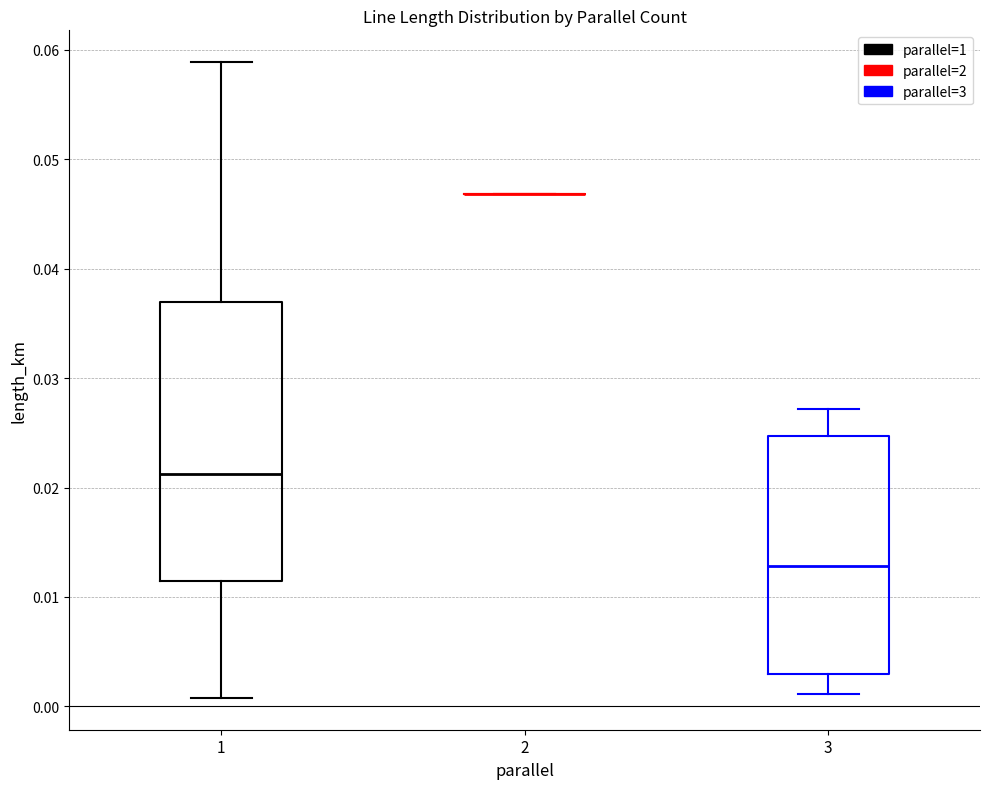

Where is the lower edge of the box at x = 3 on the y-axis? The values are not printed on the chart, so give them approximately, as read against the axis.

0.003